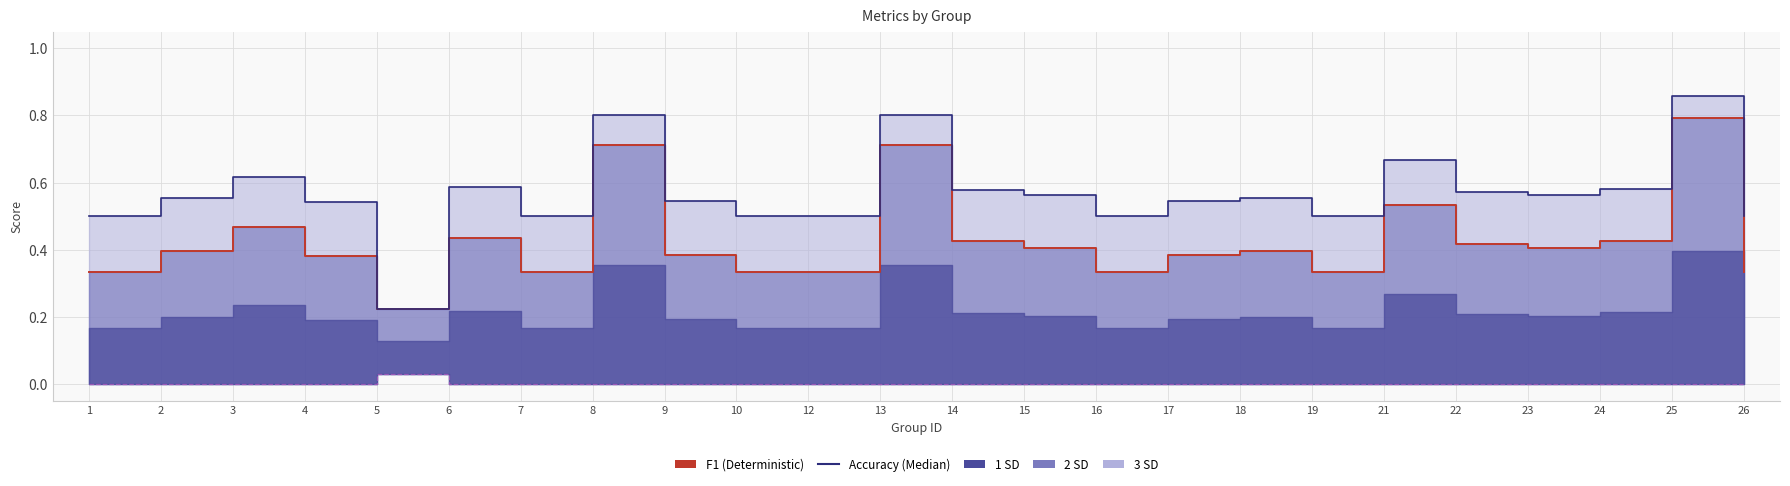

What is the spread (max minus min) of values at 13?

0.8